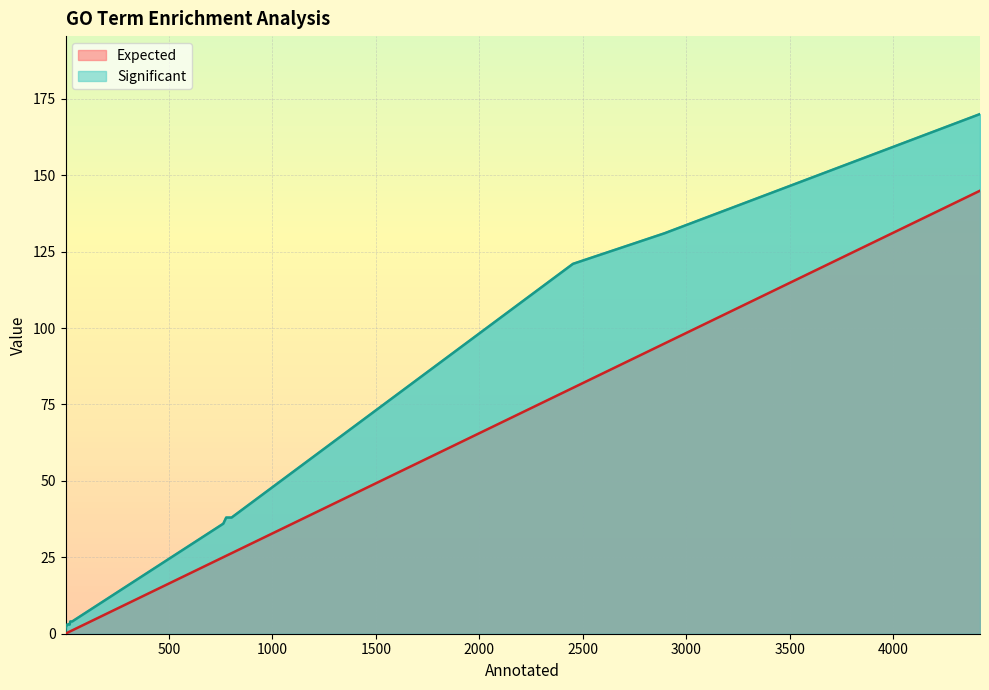

True or false: Expected has a value of 0.2 at 11.

False